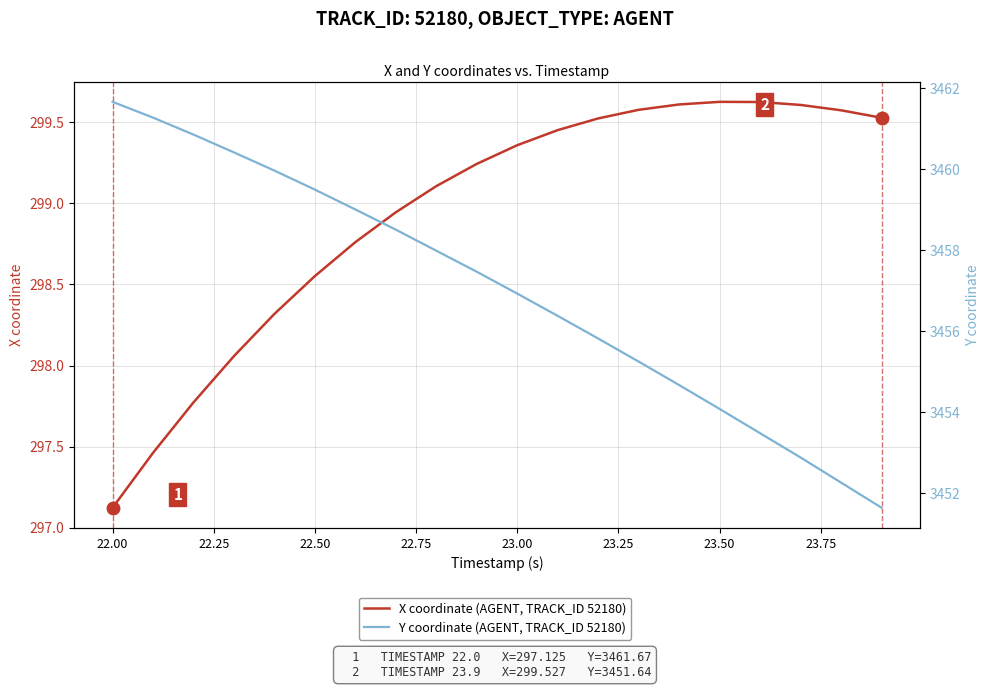

What is the difference between the second highest and second lowest values in the Y coordinate (AGENT, TRACK_ID 52180) series?

9.0